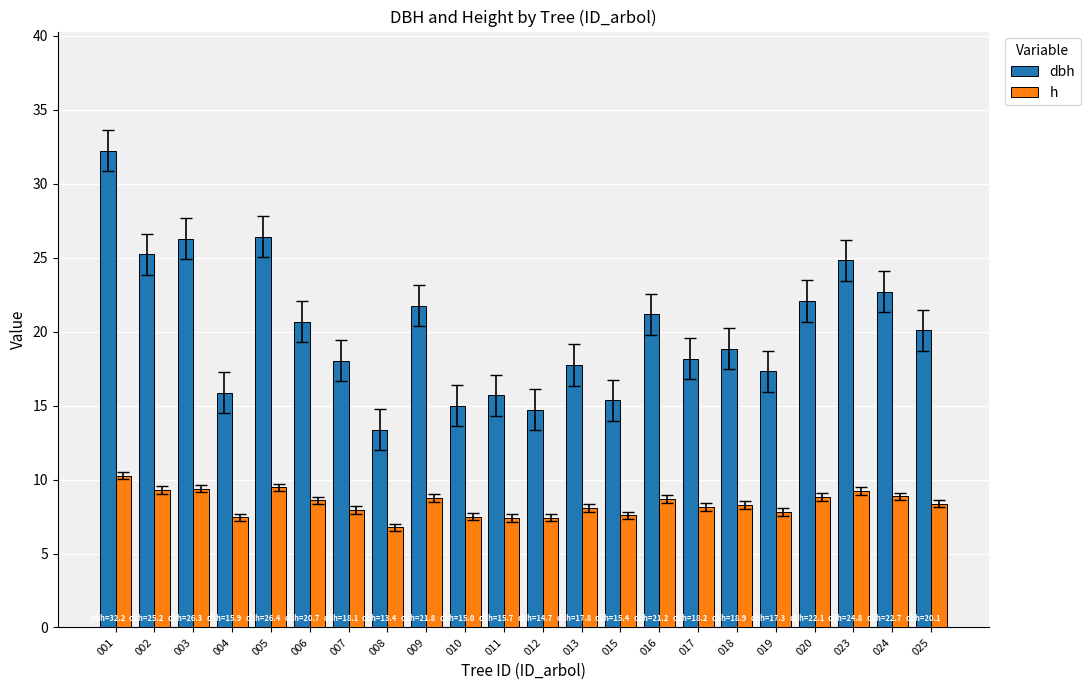

True or false: h has a value of 8.9 at 024.

True